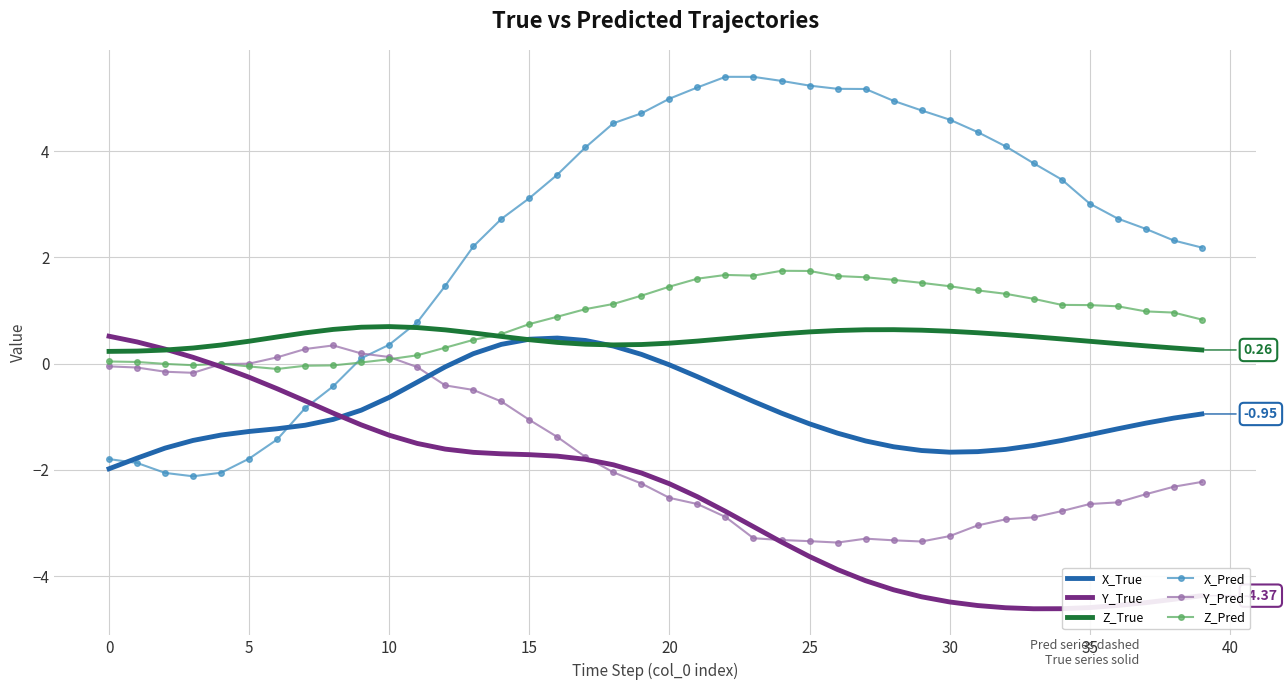

Which series has the widest spread of values?

X_Pred